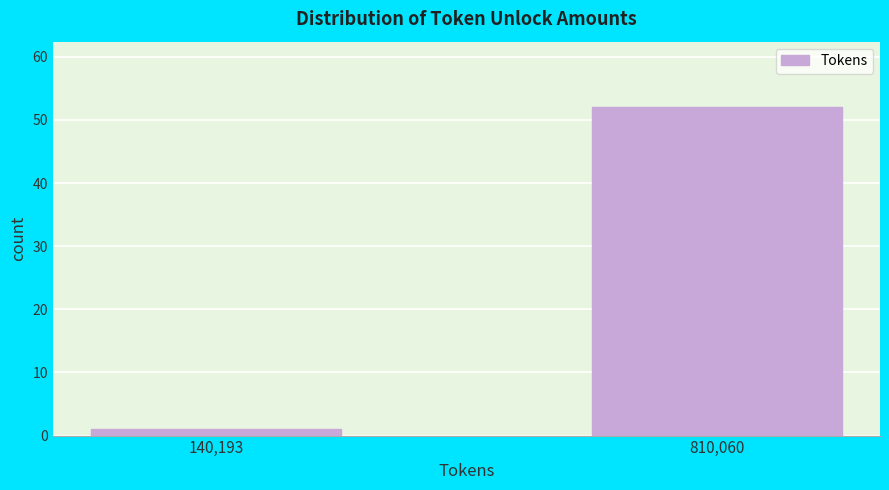

Reading right to left, transcribe all the data shown in this chart.

810,060=52	140,193=1